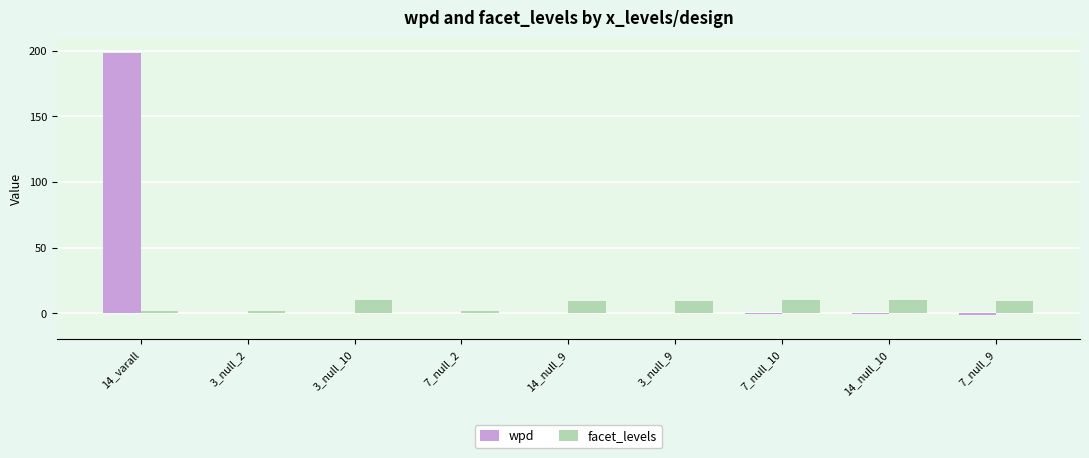

What is the highest value of the wpd series?

198.3